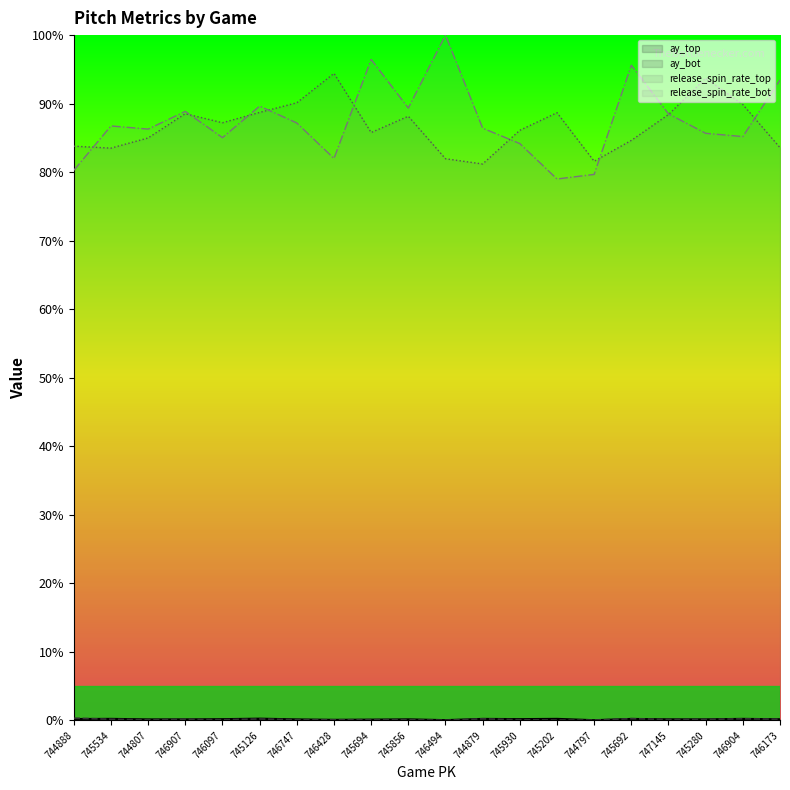

How many intersections are there between ay_bot and ay_top?

8